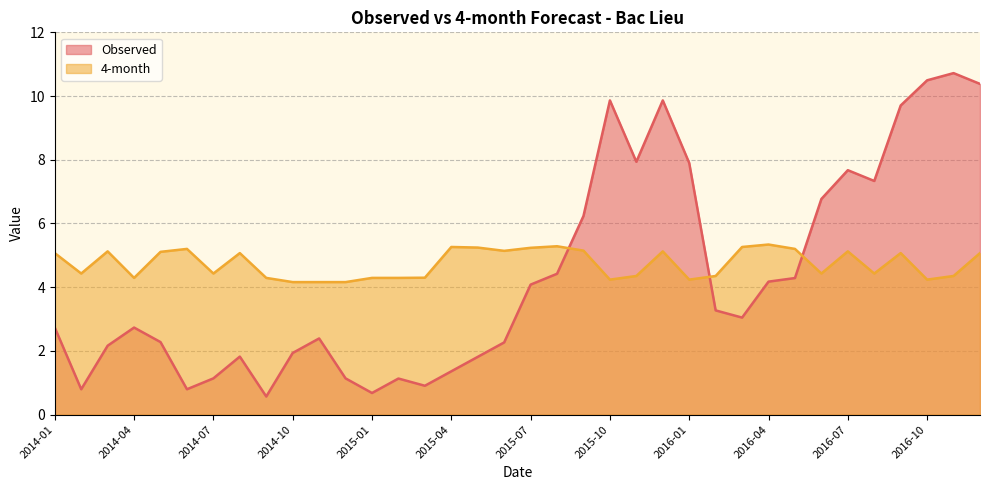

Rank the series by their average value, from highest to lowest.

4-month, Observed